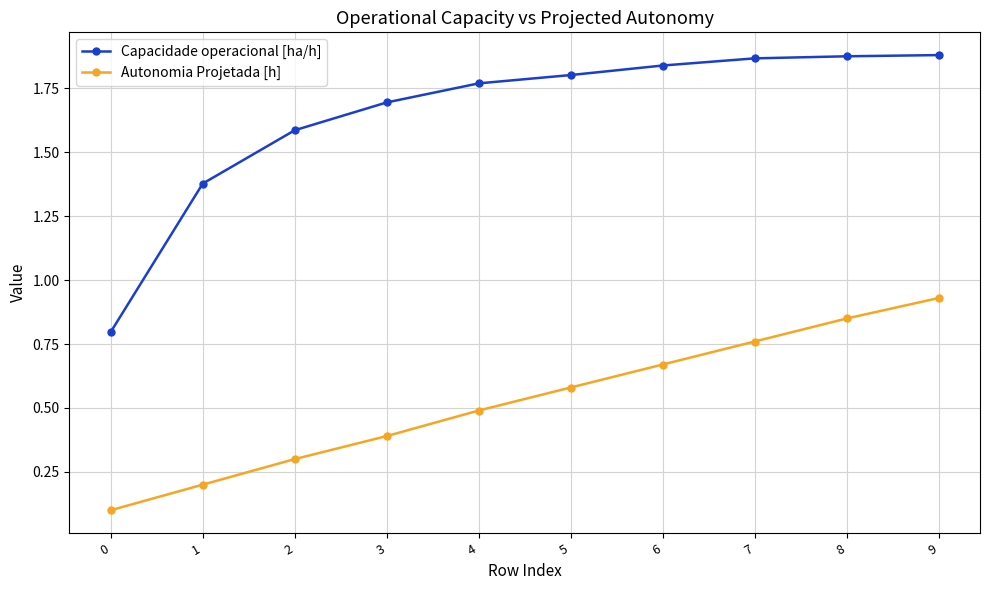

True or false: Autonomia Projetada [h] has more than 1 interior local peaks.

False